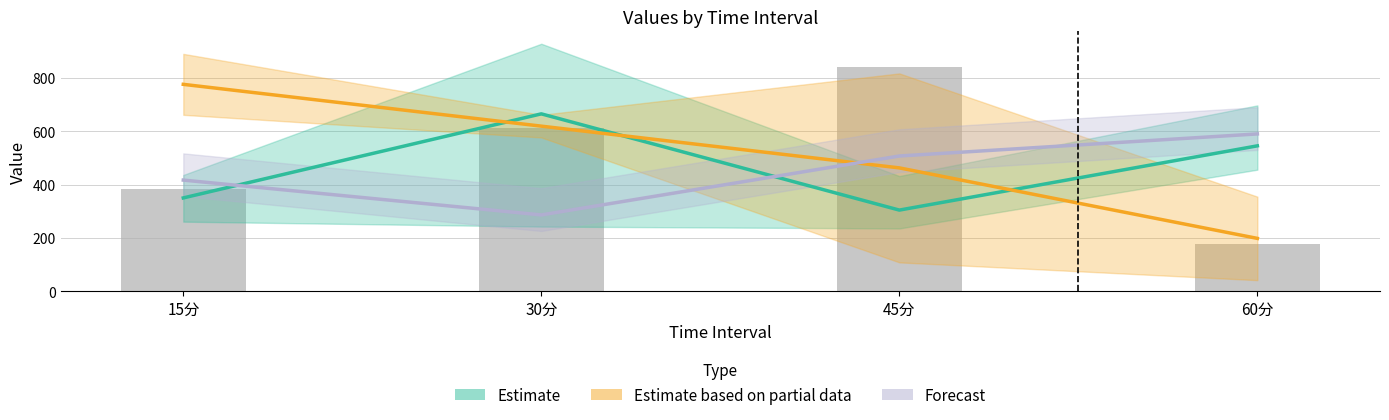

What is the difference between the maximum and minimum values in the Estimate series?

360.4